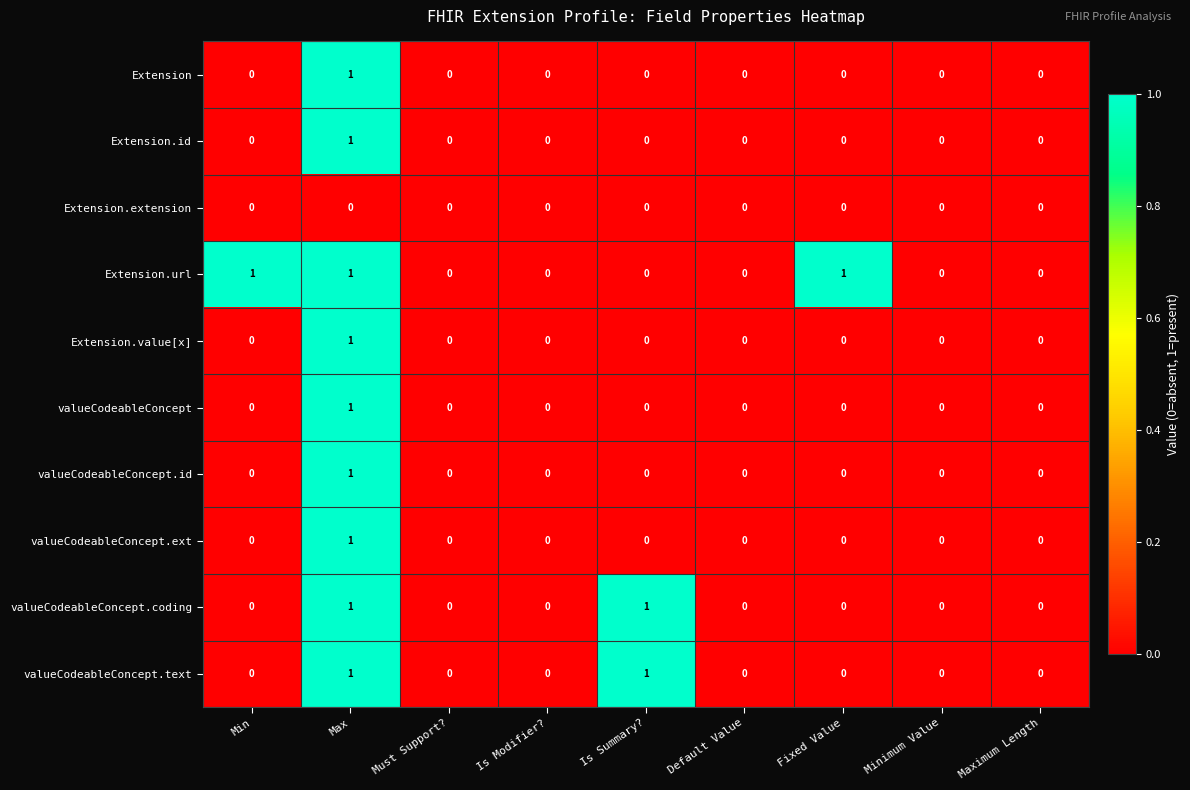

At which category is the sum across all series the highest?

Max